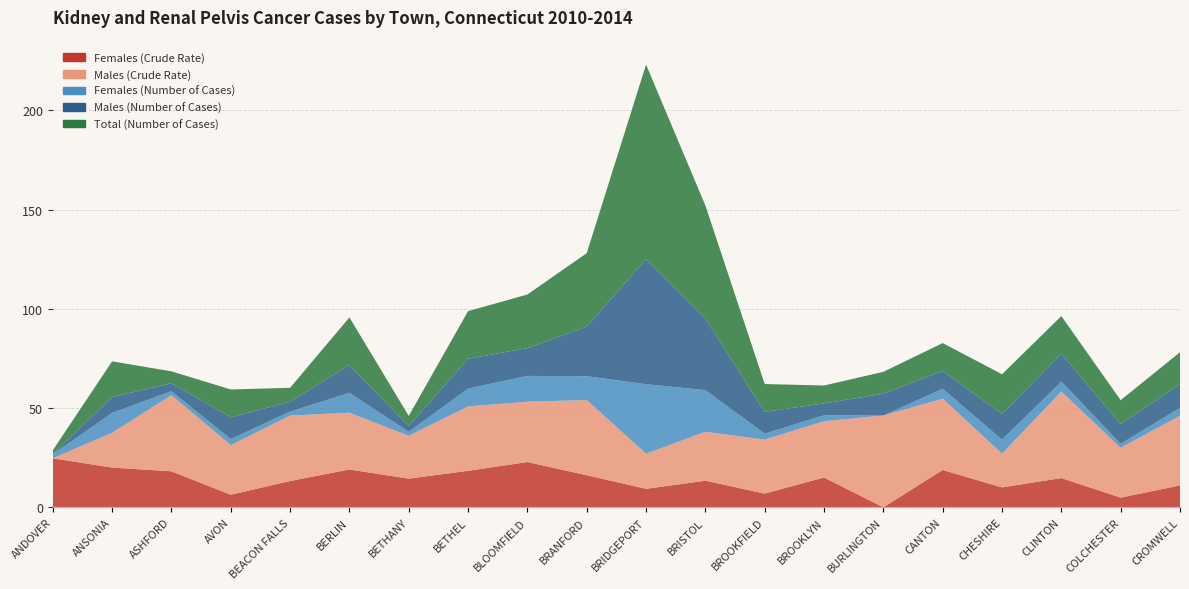

Reading left to right, list all the values displayed in this chart.

Males (Number of Cases): 0.0	8.0	4.0	11.0	5.0	14.0	3.0	15.0	14.0	25.0	63.0	36.0	11.0	6.0	11.0	9.0	13.0	14.0	10.0	12.0
Females (Number of Cases): 2.0	10.0	2.0	3.0	2.0	10.0	2.0	9.0	13.0	12.0	35.0	21.0	3.0	3.0	0.0	5.0	7.0	5.0	2.0	4.0
Total (Number of Cases): 2.0	18.0	6.0	14.0	7.0	24.0	5.0	24.0	27.0	37.0	98.0	57.0	14.0	9.0	11.0	14.0	20.0	19.0	12.0	16.0
Males (Crude Rate): 0.0	17.5	38.4	25.0	33.0	28.6	21.6	32.4	30.4	37.9	17.7	24.6	27.2	28.3	46.2	35.9	17.0	43.6	25.1	35.1
Females (Crude Rate): 24.7	20.0	18.1	6.3	13.2	19.1	14.4	18.4	22.8	16.2	9.3	13.4	6.9	15.0	0.0	18.8	10.0	14.7	4.9	11.0